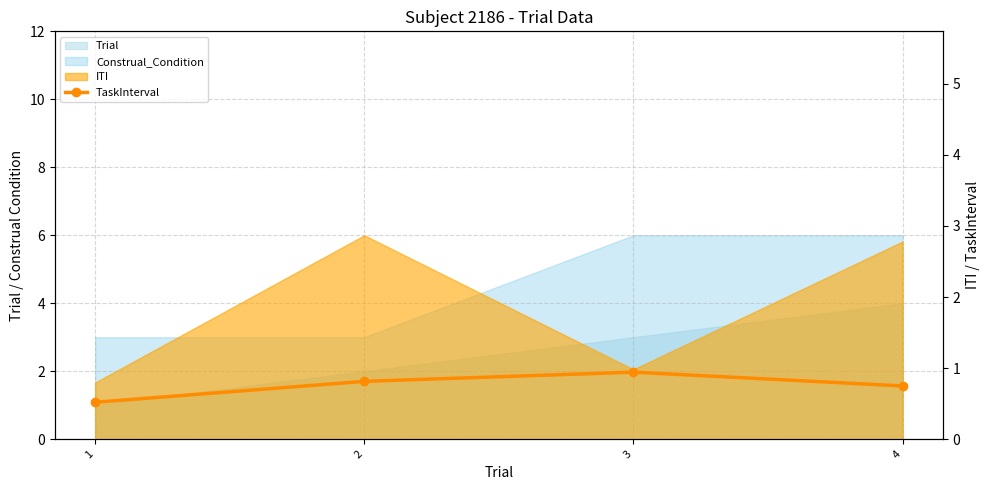

What is the average value?

0.8